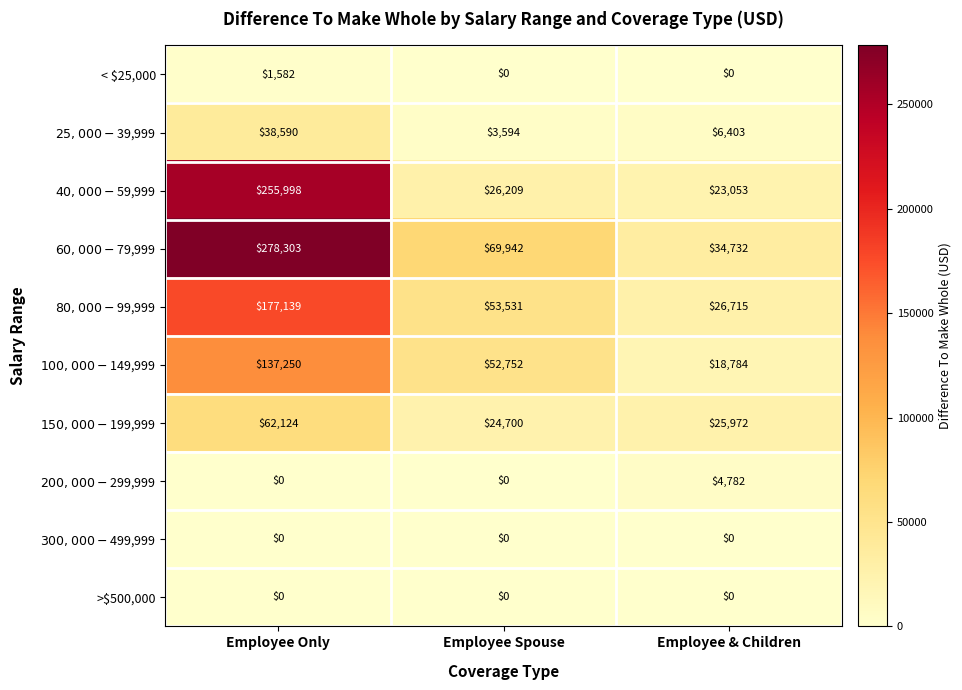

What is the spread (max minus min) of values at Employee Spouse?

69942